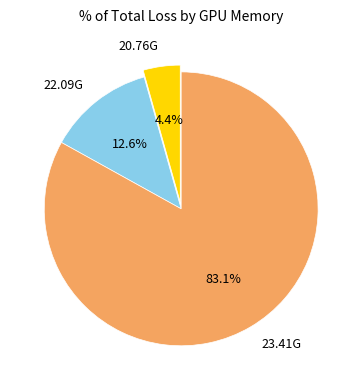

Combined, do 23.41G and 20.76G account for over 50%?

Yes